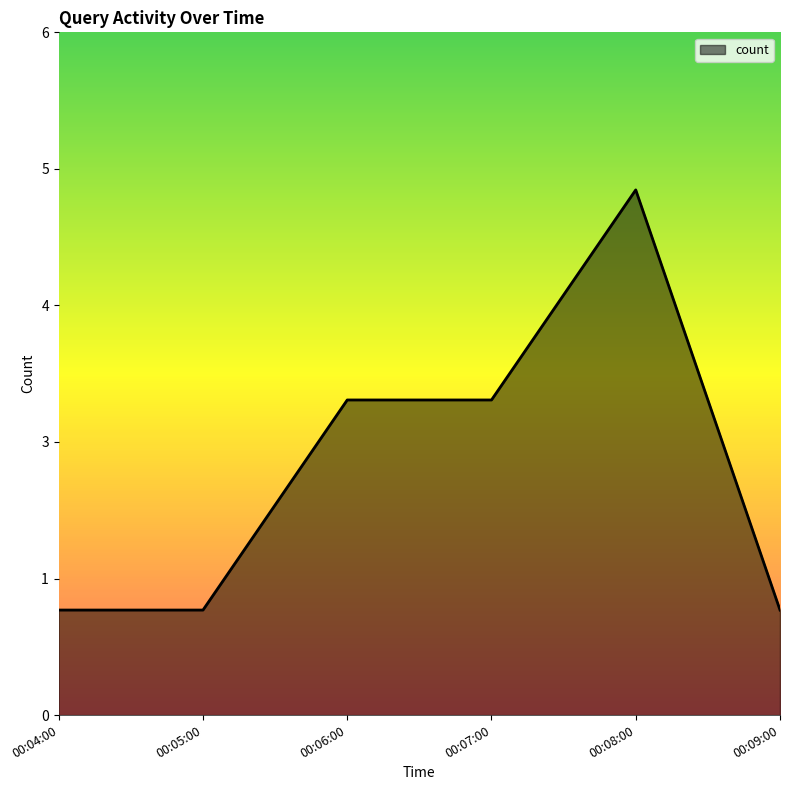

List the labels in order of value, largest first.

00:08:00, 00:06:00, 00:07:00, 00:04:00, 00:05:00, 00:09:00